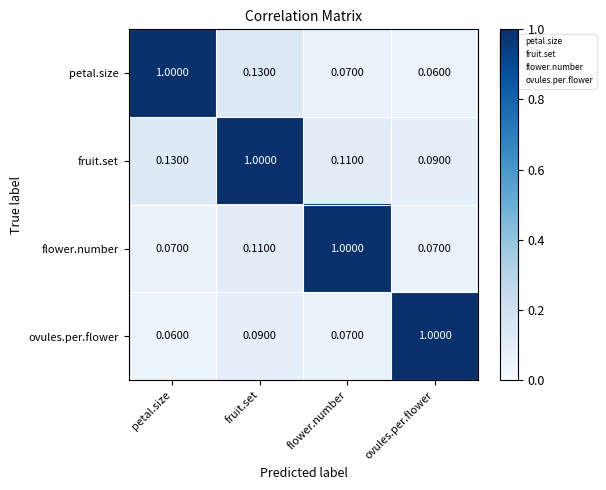

At which category is the sum across all series the highest?

fruit.set